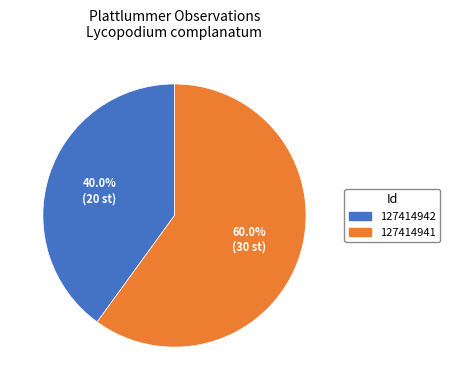

Count the number of slices in the pie.

2